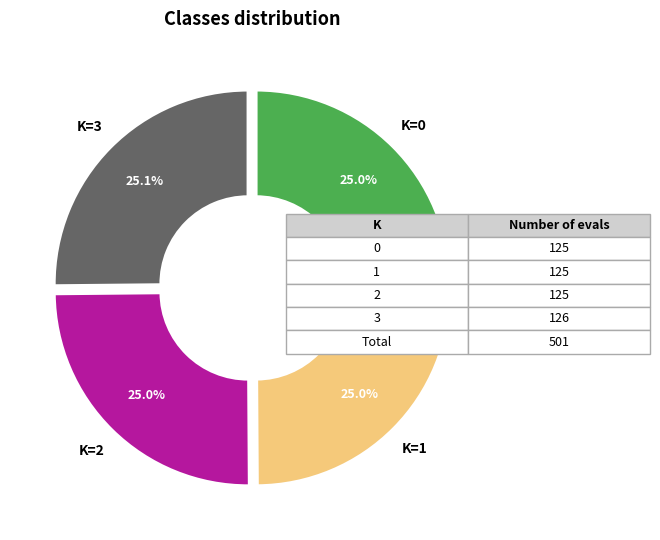

To the nearest percent, what is the average slice percentage?

25%